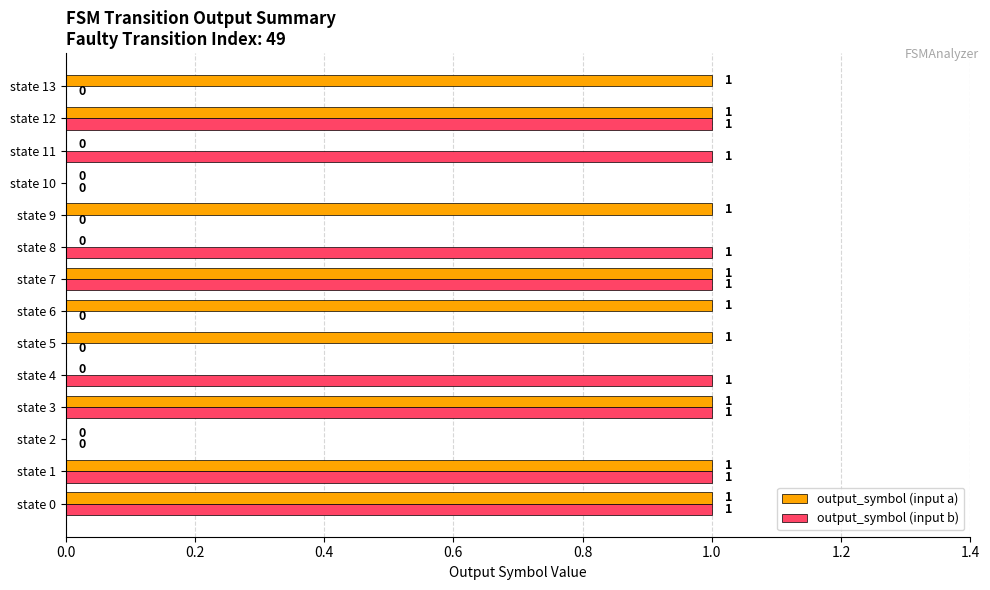

Which series has the largest total across all categories?

output_symbol (input a)